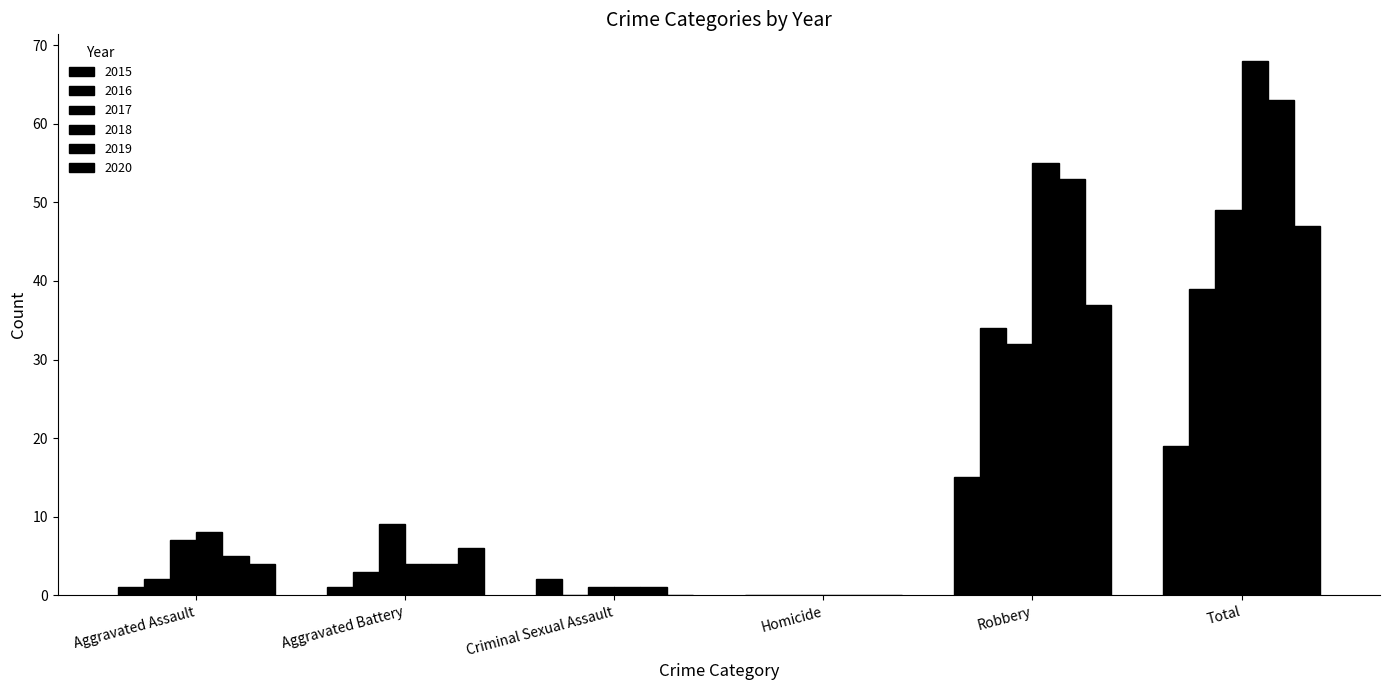

What is the label of the 3rd bar from the left?

Criminal Sexual Assault